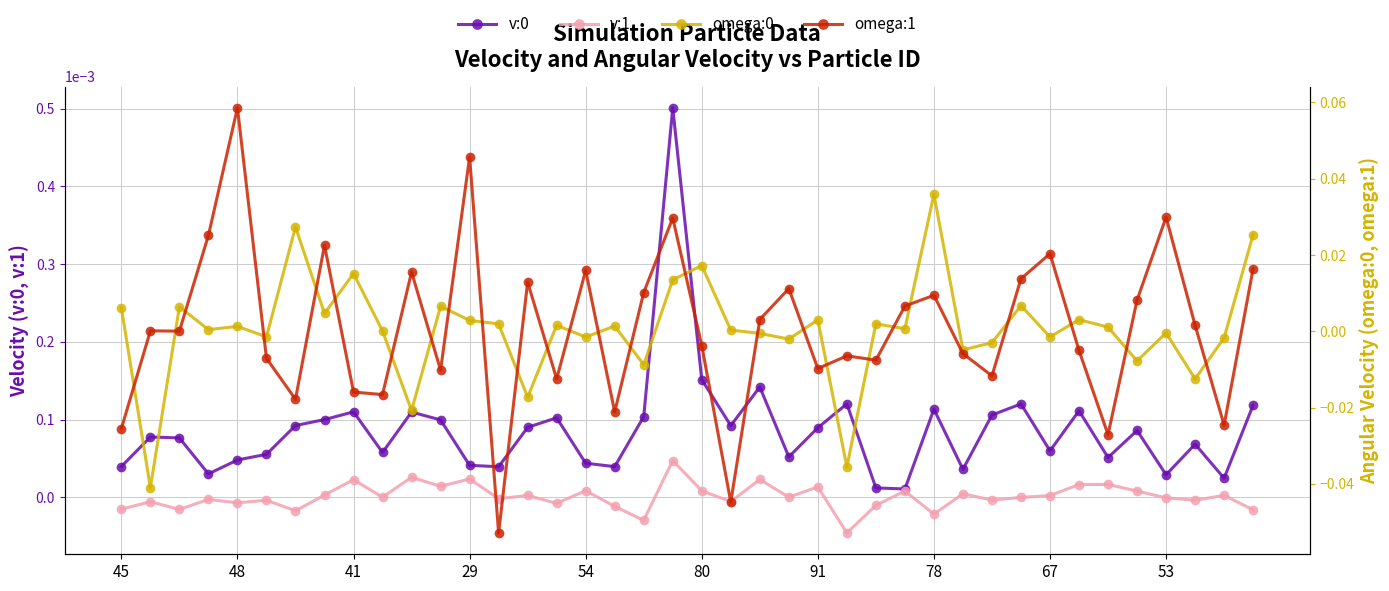

How many times do omega:1 and v:1 cross each other?

23